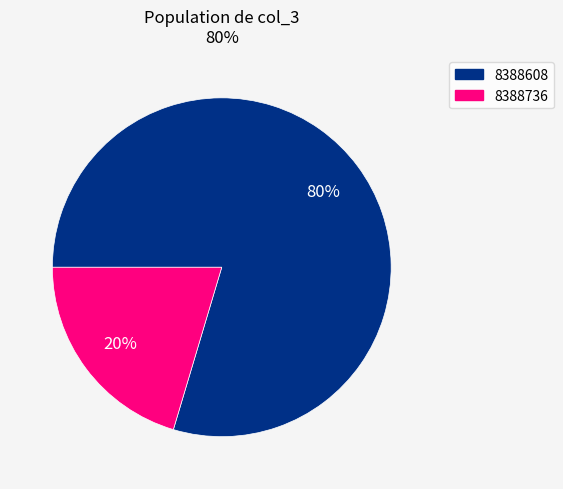

Which has a higher value, 8388608 or 8388736?

8388608